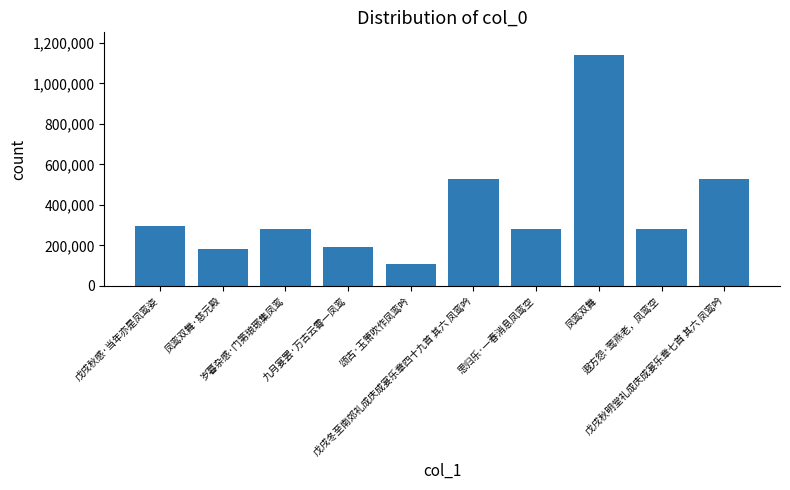

What is the maximum value shown in the chart?

1138599